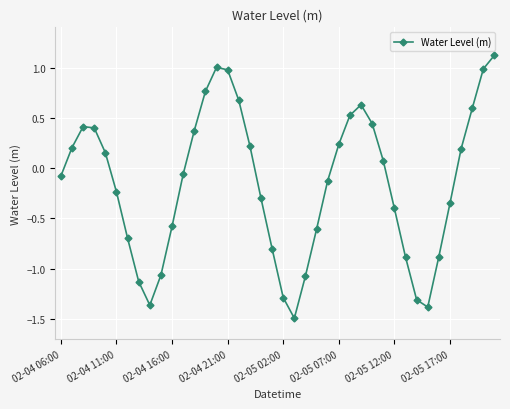

How many interior local peaks (higher than both neighbors) does the data have?

3